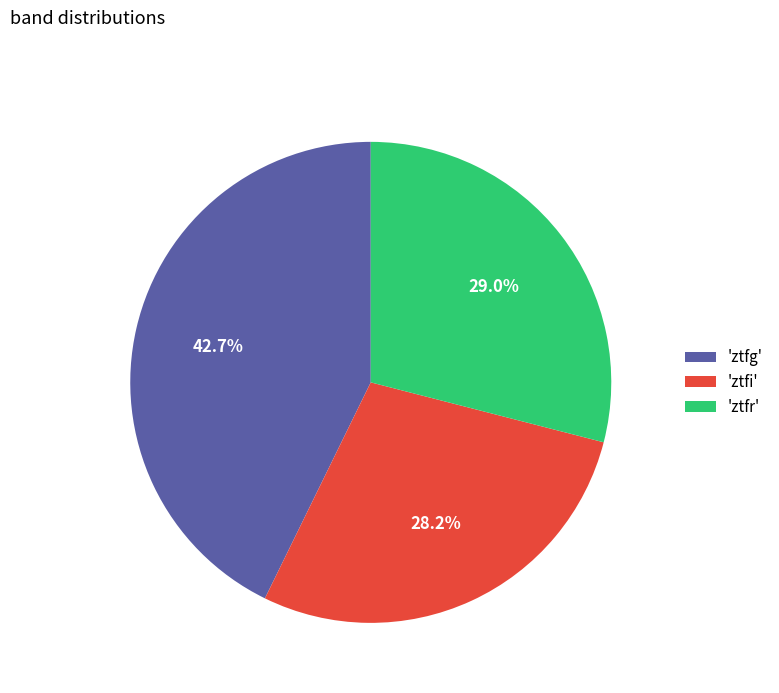

How many slices are in this pie chart?

3